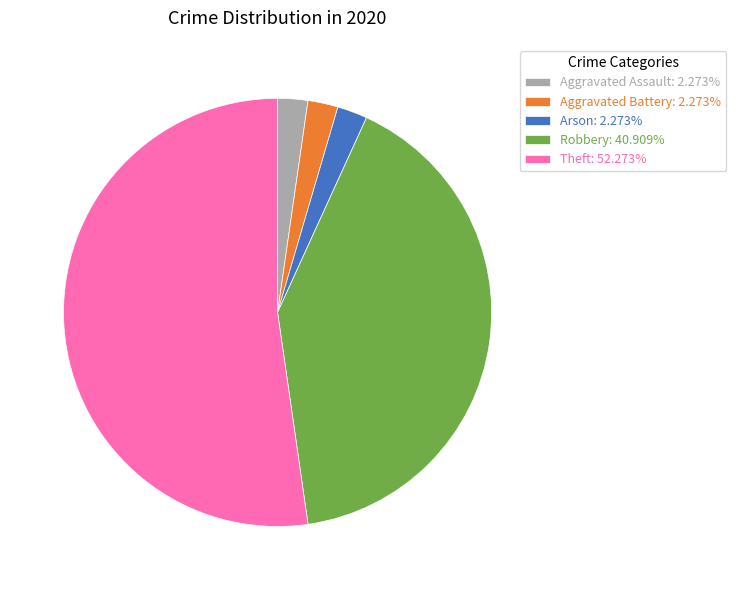

Is the sum of Aggravated Battery and Arson greater than half?

No